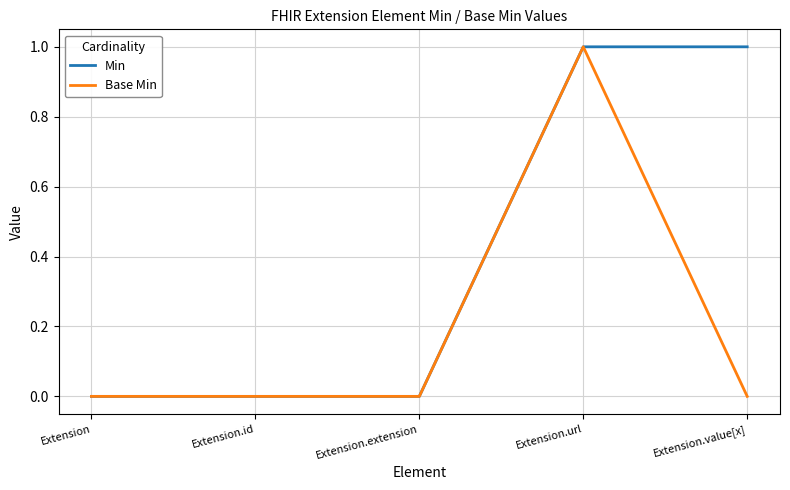

At which category is the sum across all series the highest?

Extension.url